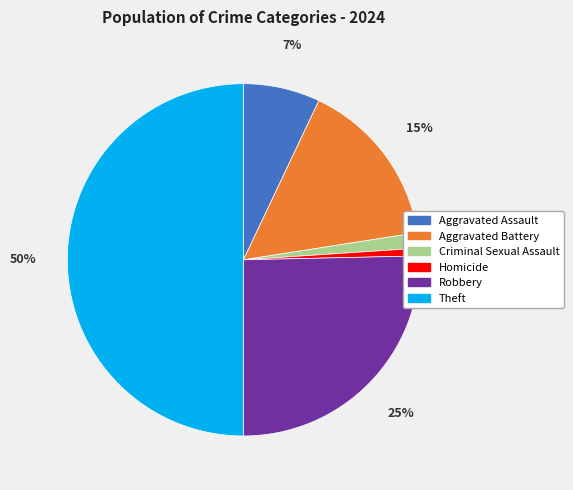

To the nearest percent, what is the combined percentage of Aggravated Assault and Homicide?

8%